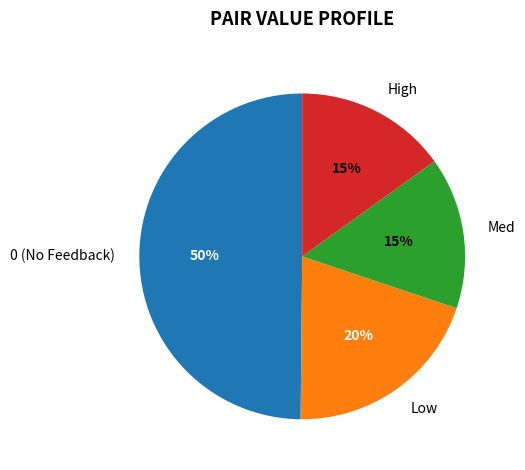

Count the number of slices in the pie.

4